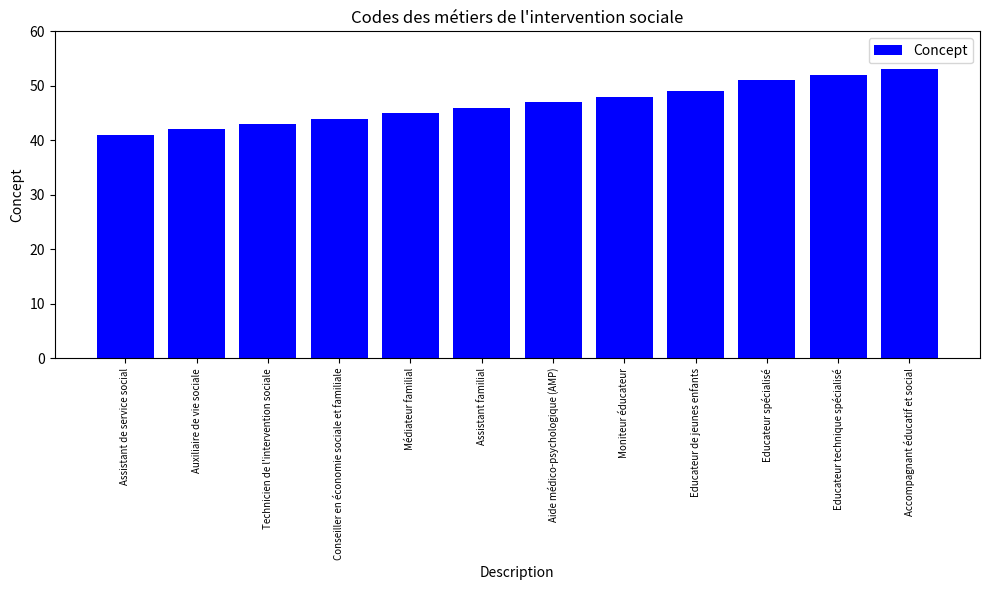

What is the label of the 10th bar from the left?

Educateur spécialisé